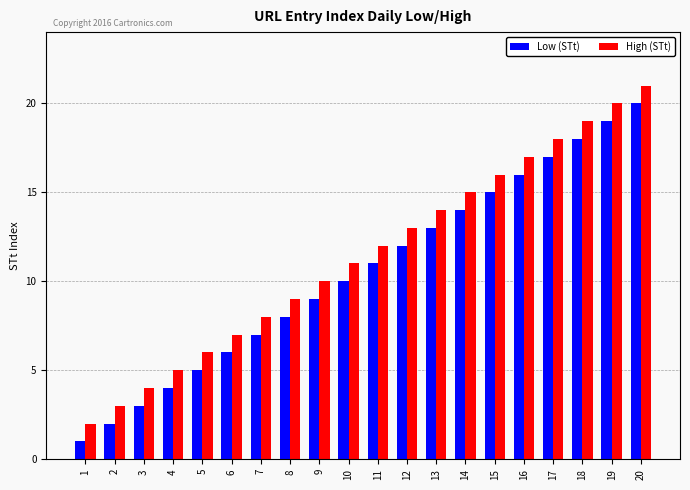

What is the difference between the second highest and second lowest values in the High (STt) series?

17